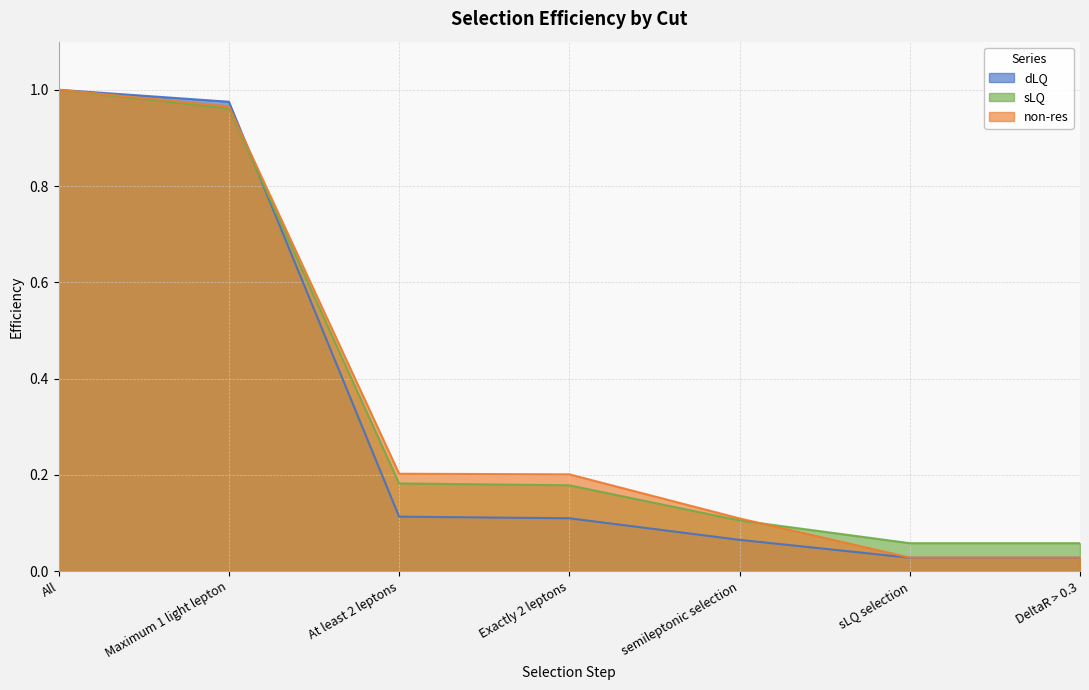

How many series are shown in this chart?

3